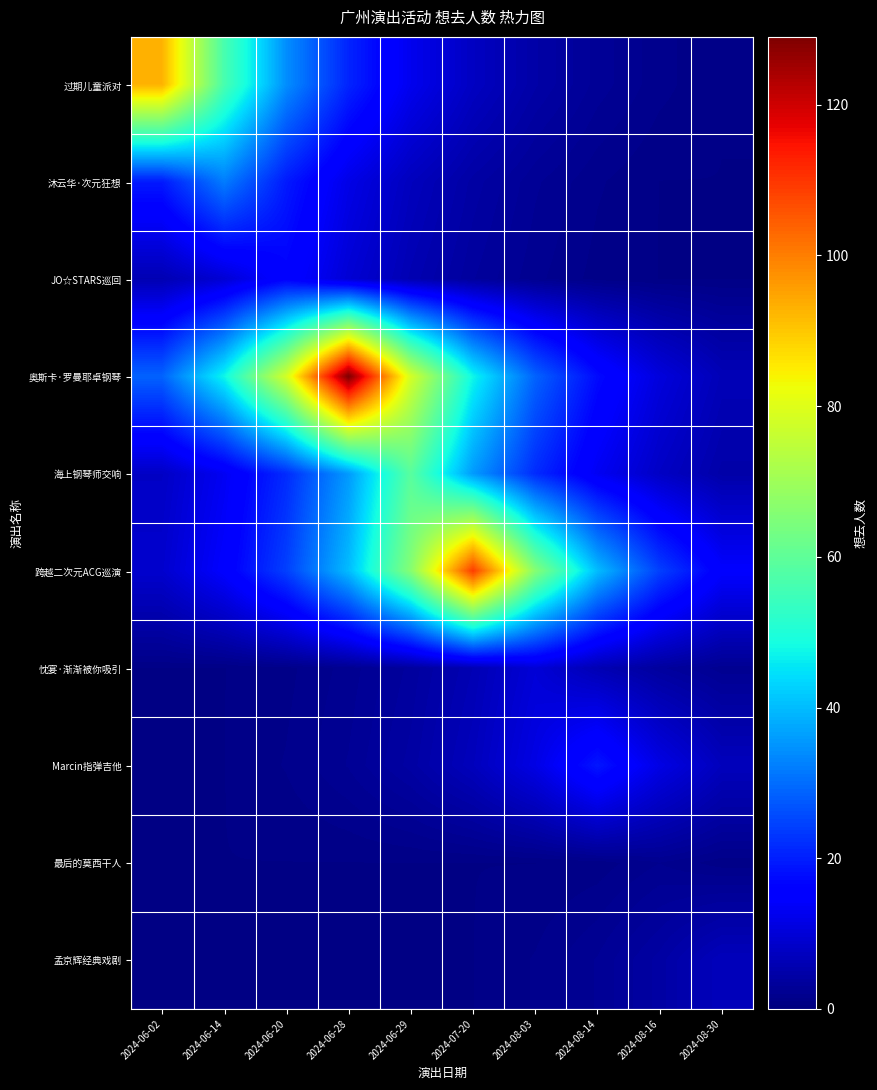

Which series changed the most between 2024-06-02 and 2024-08-03?

过期儿童派对